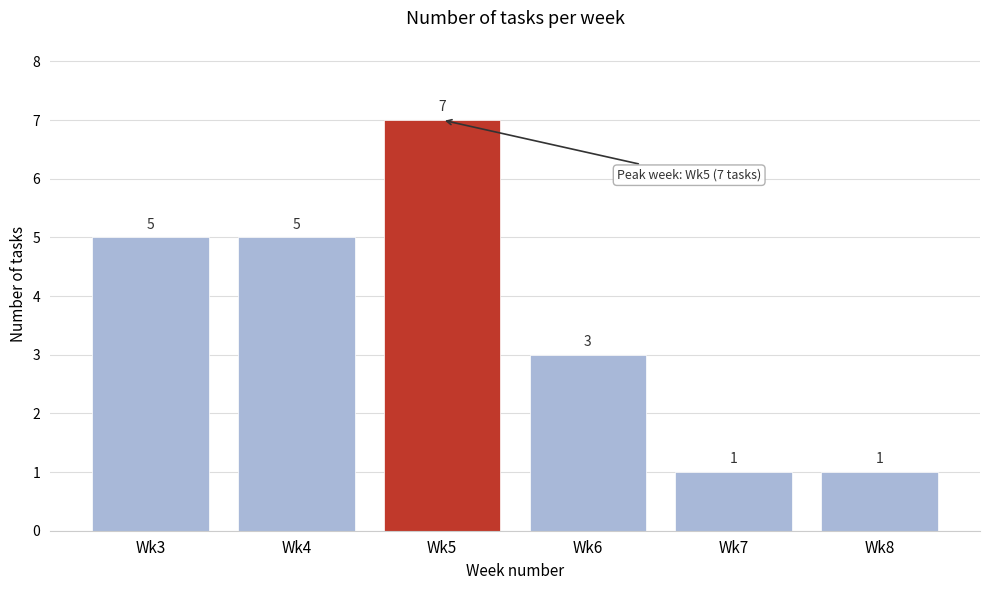

Reading left to right, extract all data points from this chart.

5	5	7	3	1	1